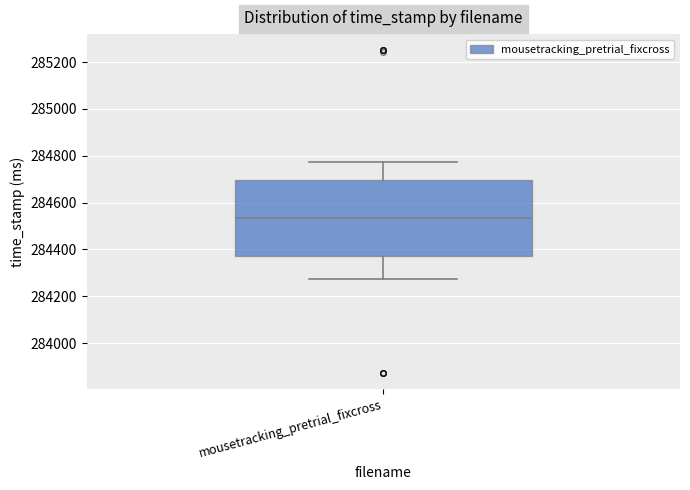

Where does the lower whisker of the box for mousetracking_pretrial_fixcross end on the y-axis? The values are not printed on the chart, so give them approximately, as read against the axis.

284280